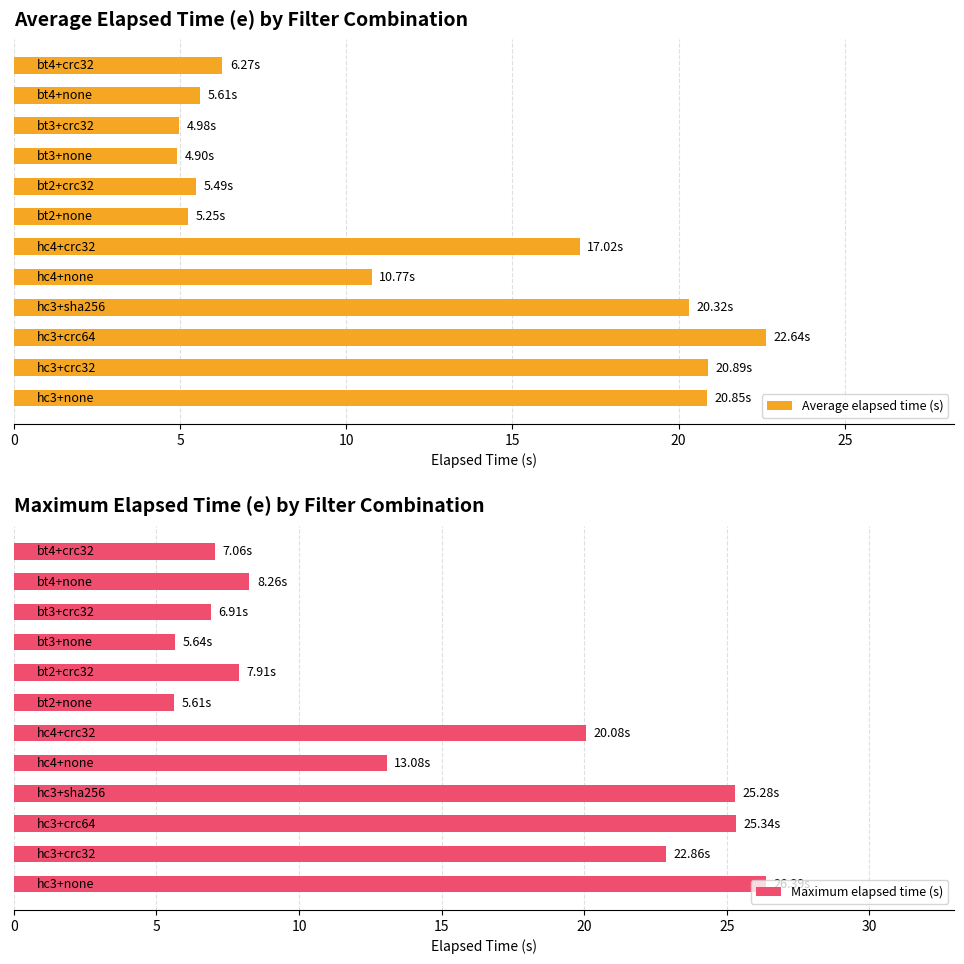

How many bars are there in total?

24